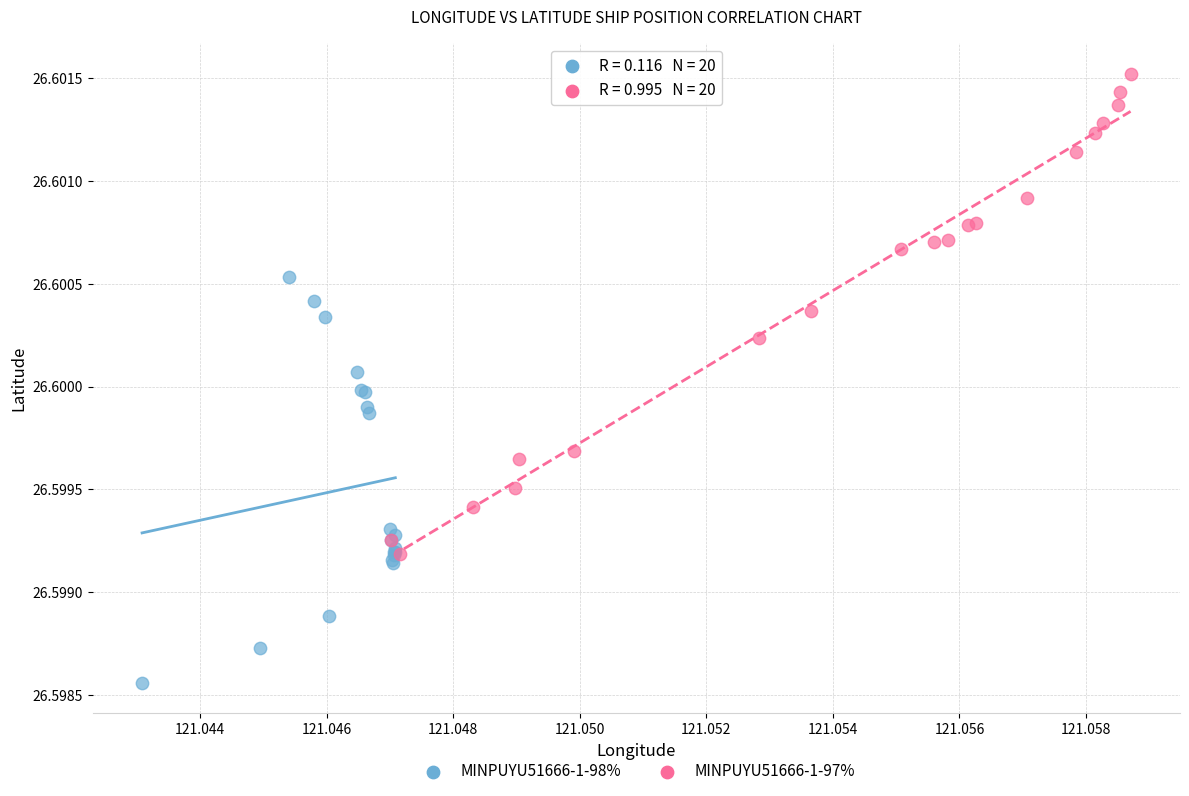

Which series has the widest spread of Y values?

MINPUYU51666-1-97%